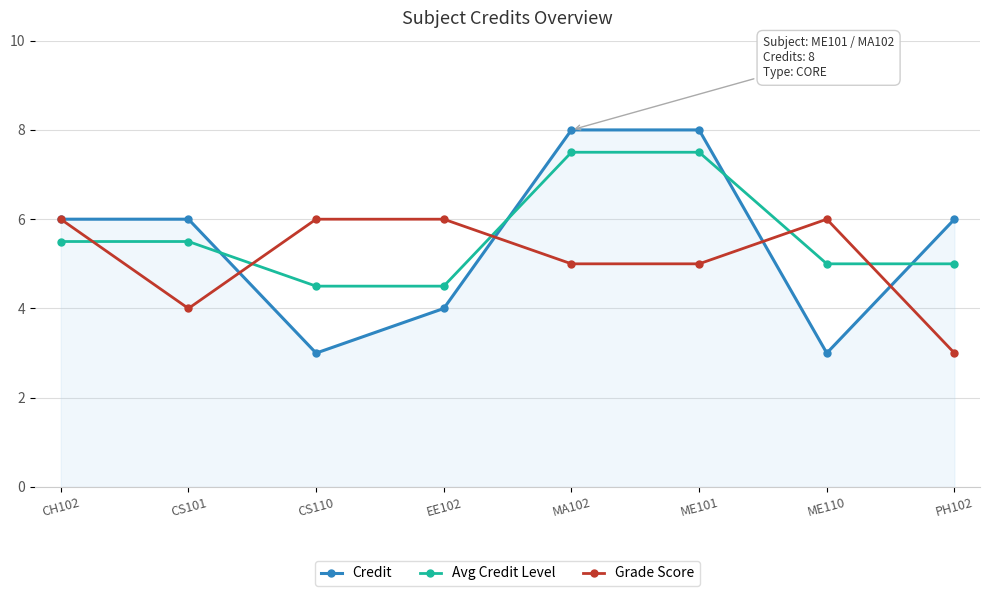

The value of Grade Score at CS110 is 6.0. True or false?

True